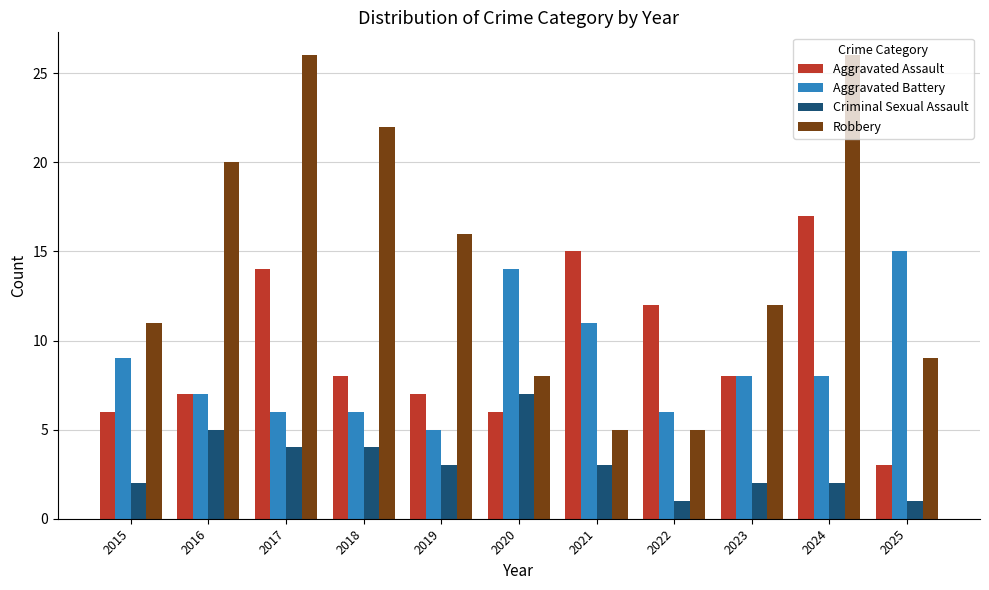

Which category has the lowest value in the Aggravated Battery series?

2019